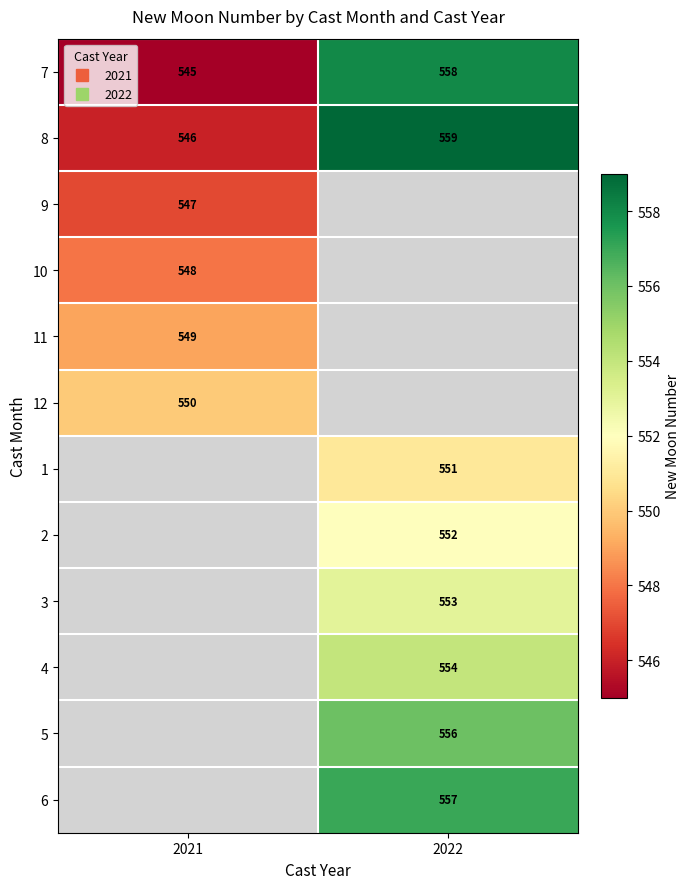

How many distinct data groups are displayed?

12